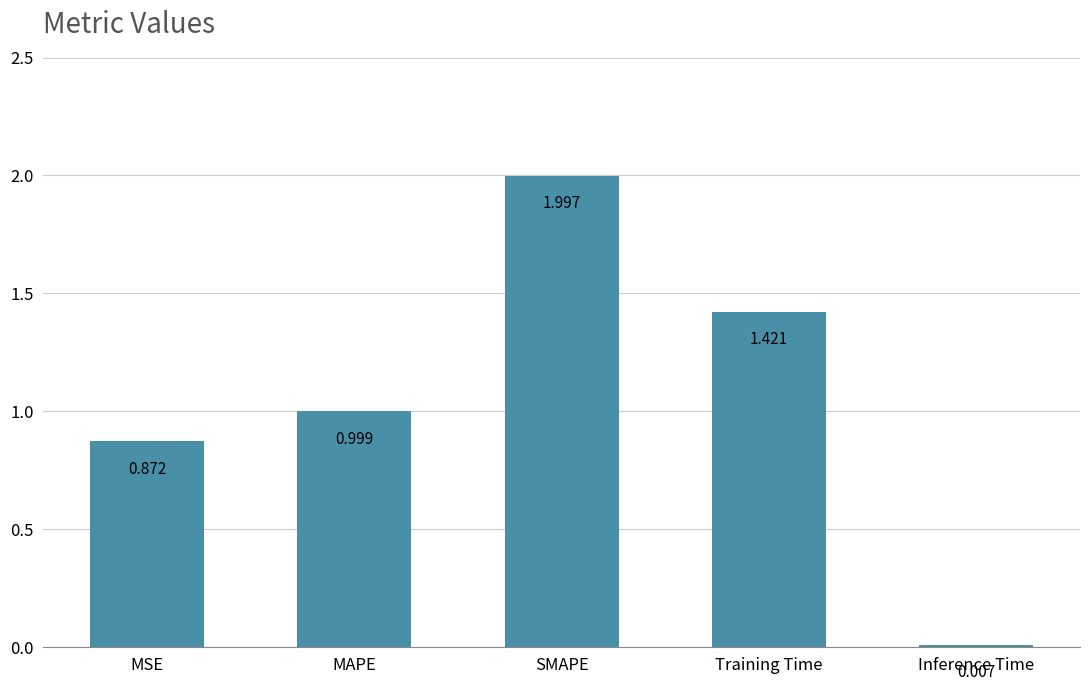

How many data points does each series have?

5